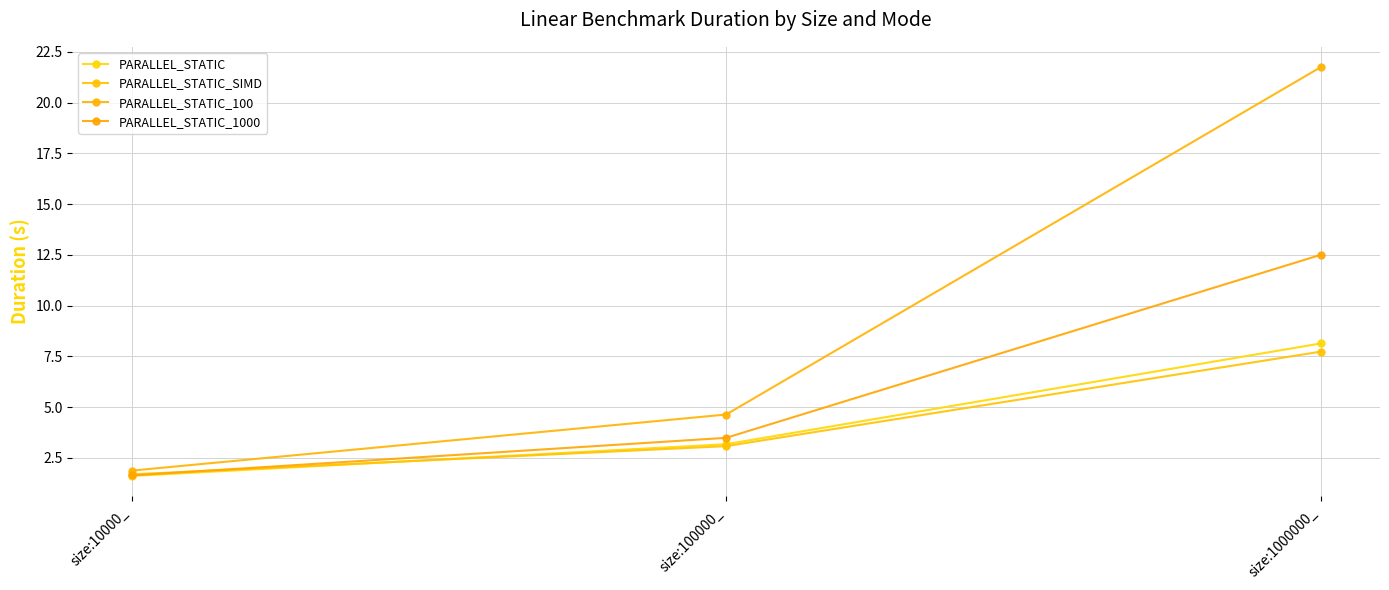

What position from the left is size:1000000_?

3